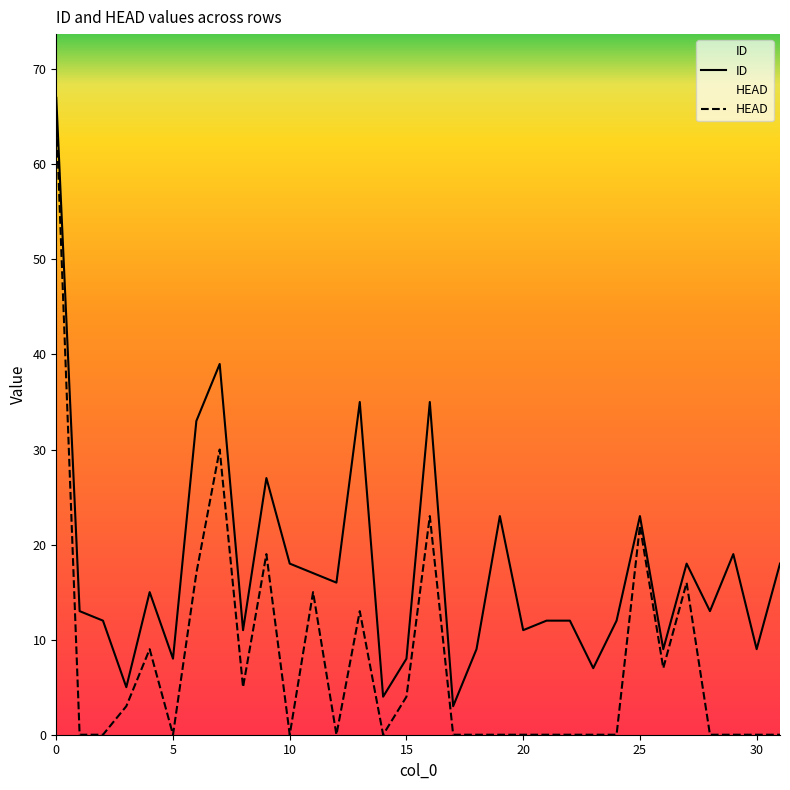

Which series has the largest range (max minus min)?

HEAD